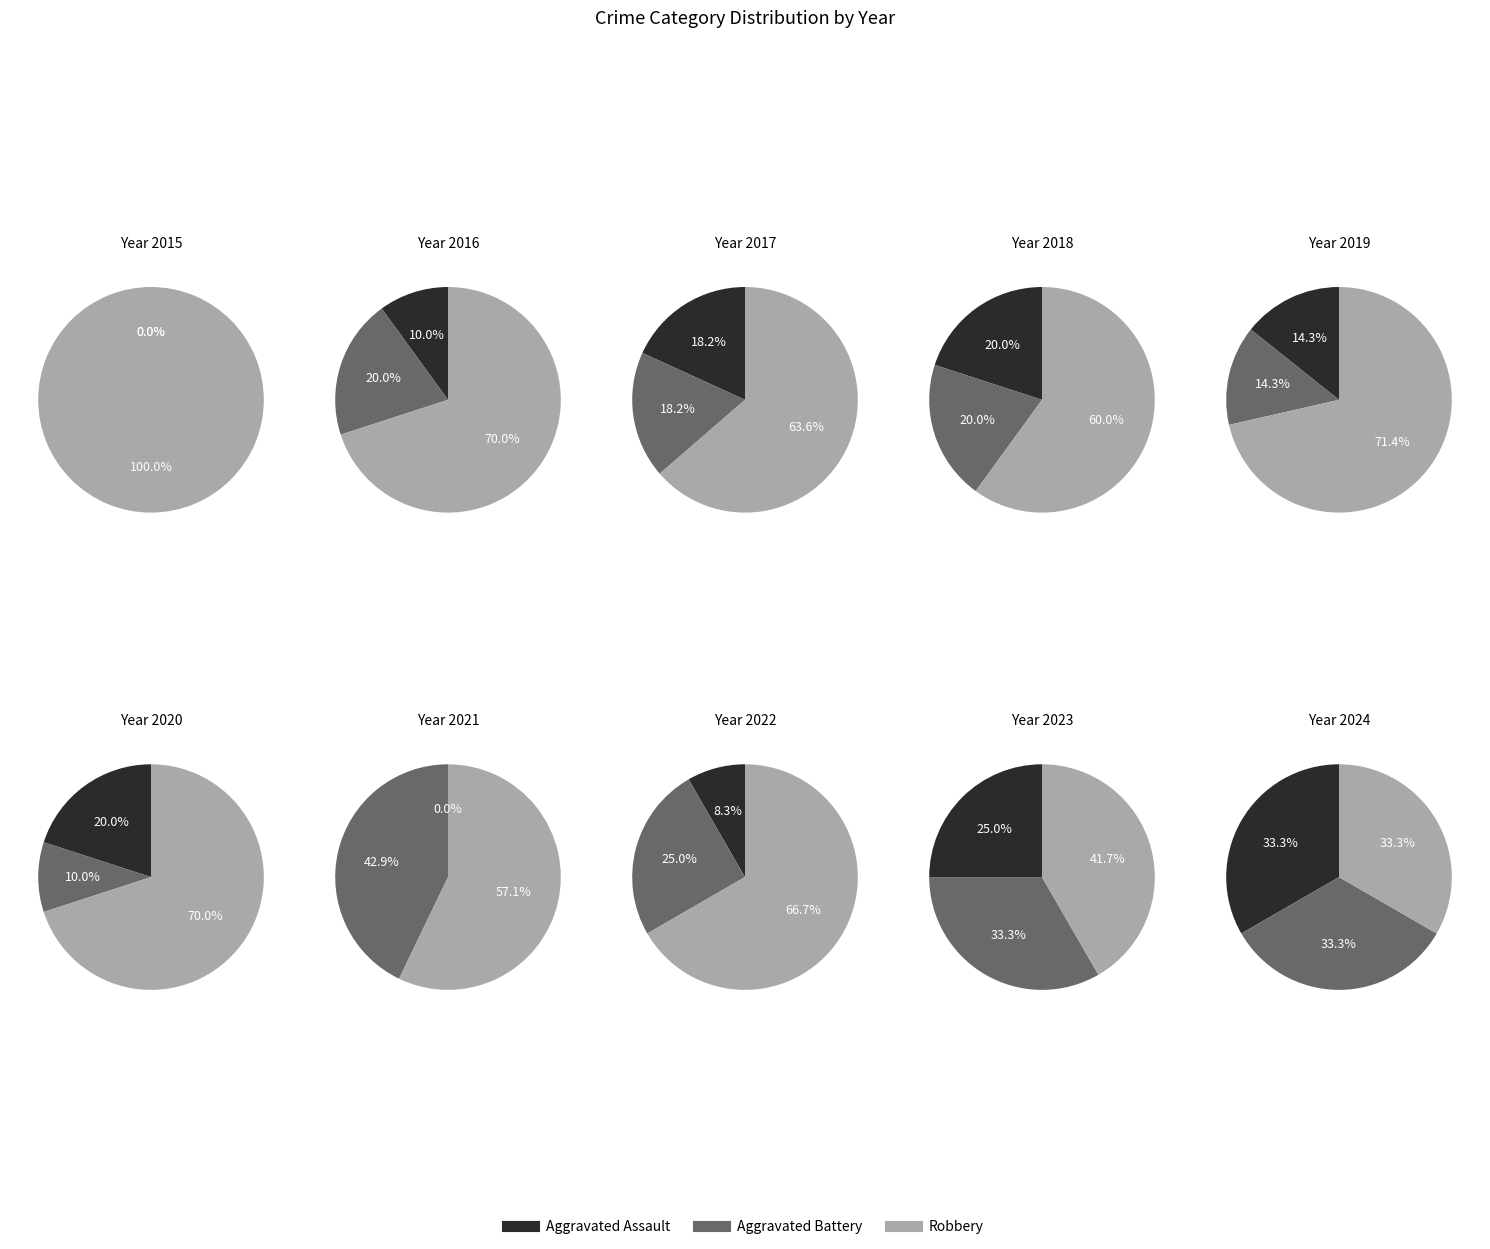

Which category has the smallest portion of the pie?

2015